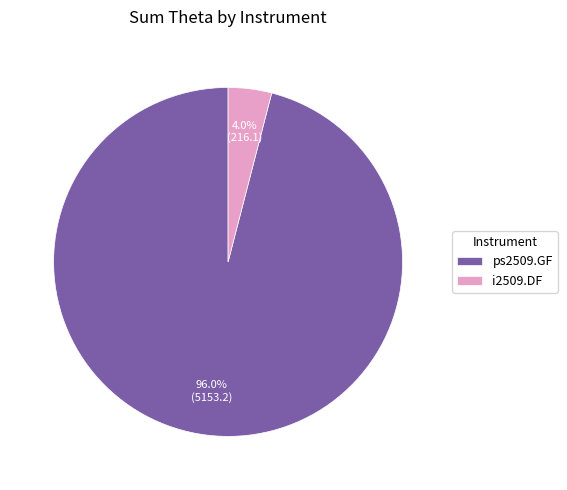

Is there a majority slice in this chart?

Yes